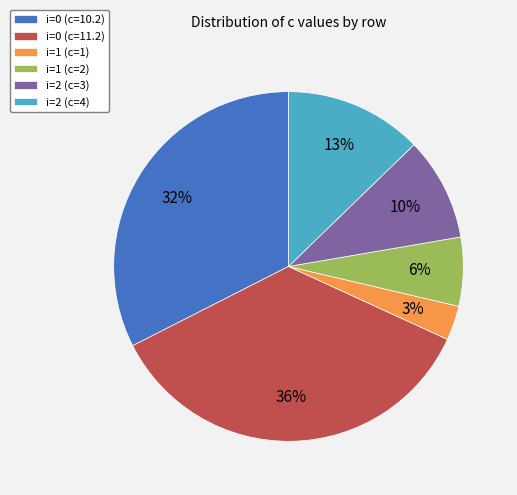

Count the number of slices in the pie.

6